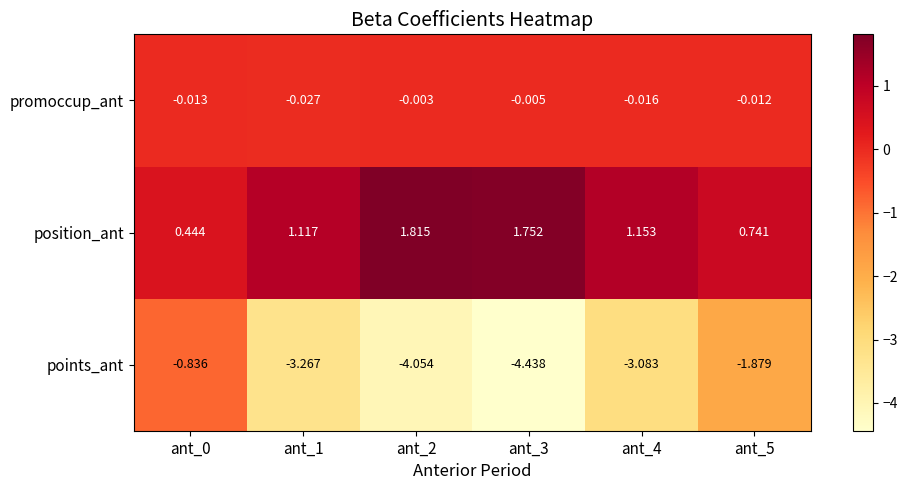

Is the value of promoccup_ant at ant_1 greater than the value of points_ant at ant_2?

Yes